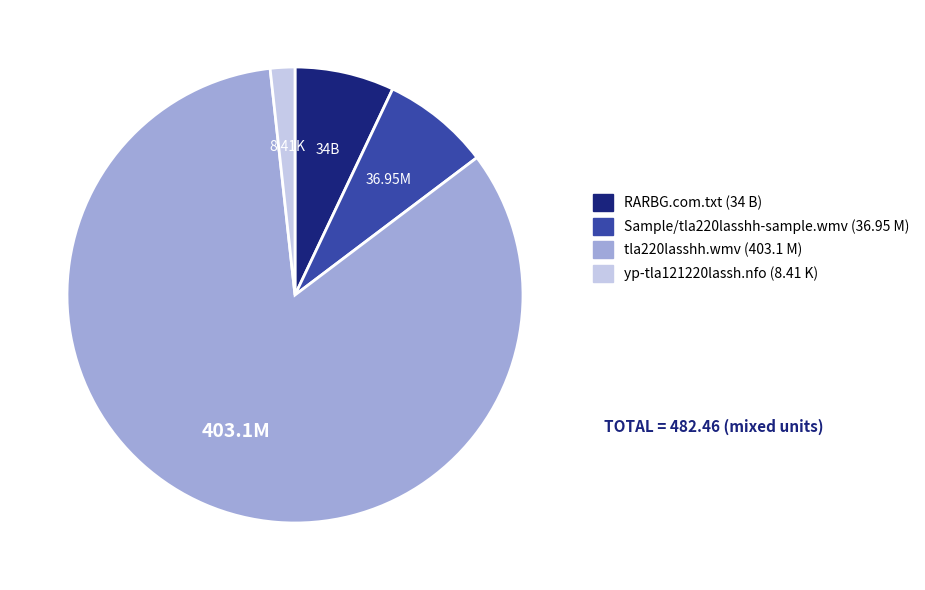

Do tla220lasshh.wmv and RARBG.com.txt together represent more than half of the pie?

Yes